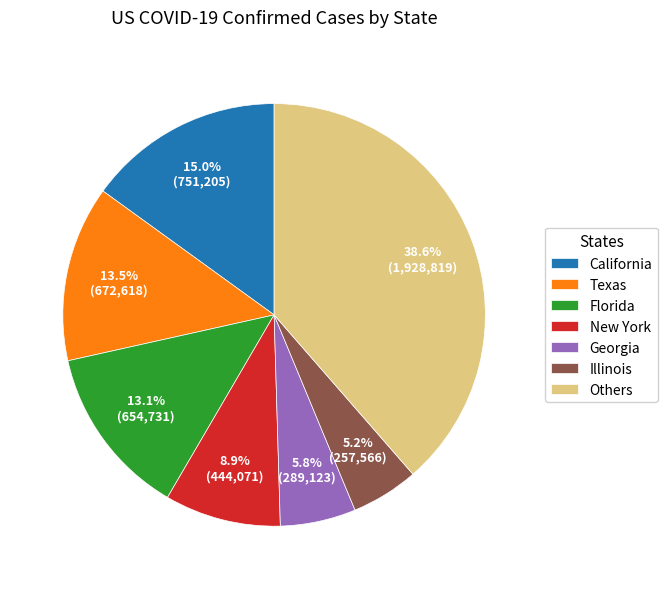

What is the largest slice in the pie chart?

Others